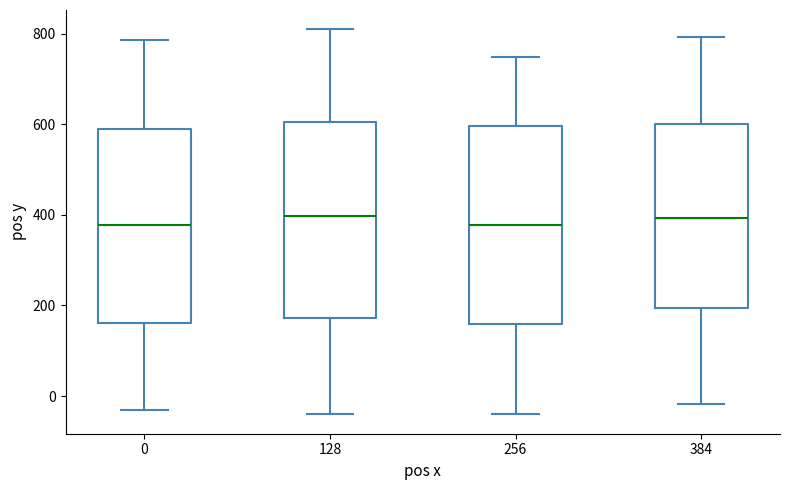

Reading left to right, read every box against the y-axis: the position of its median line, the range the box covers, and the ends of its whiskers. The values are not printed on the chart, so give them approximately, as read against the axis.

0: median 380, box 160 to 580, whiskers -40 to 780
128: median 400, box 180 to 600, whiskers -40 to 800
256: median 380, box 160 to 600, whiskers -40 to 740
384: median 400, box 200 to 600, whiskers -20 to 800